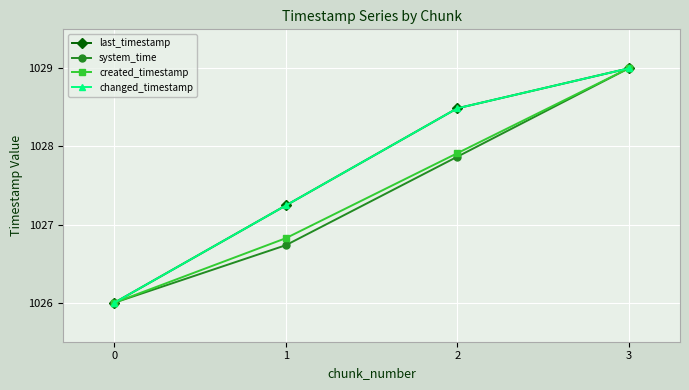

Is this an area chart (filled region under the line)?

No